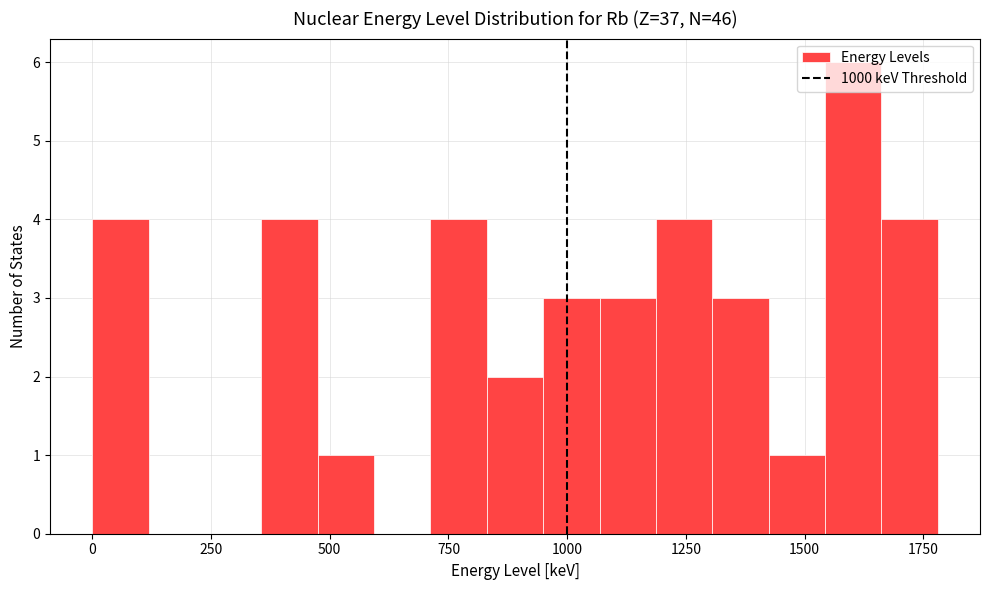

Around what value on the x-axis is the tallest bar? Give the approximate position of its centre, as read against the axis.

1600